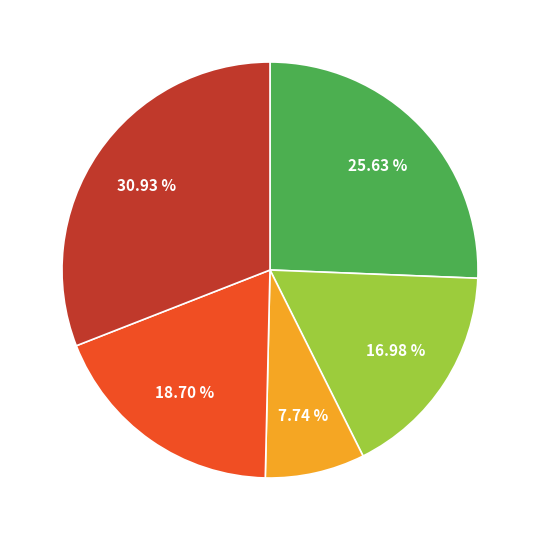

Count the number of slices in the pie.

5